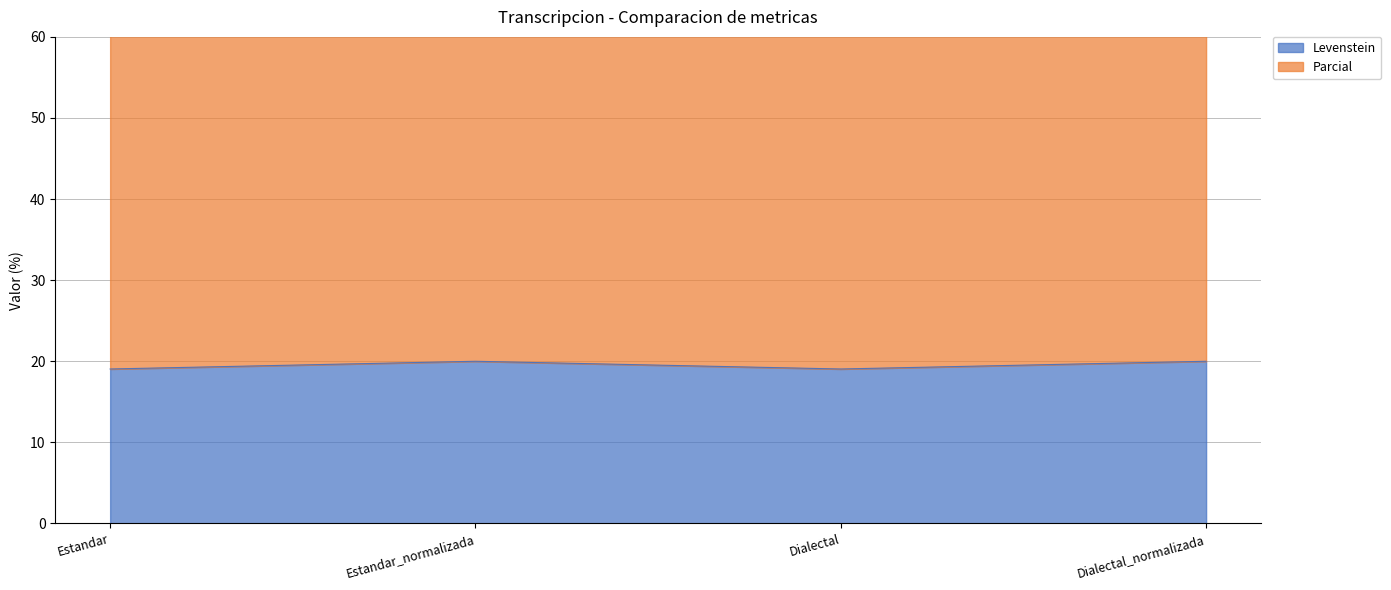

What is the average value of the Levenstein series?

19.5